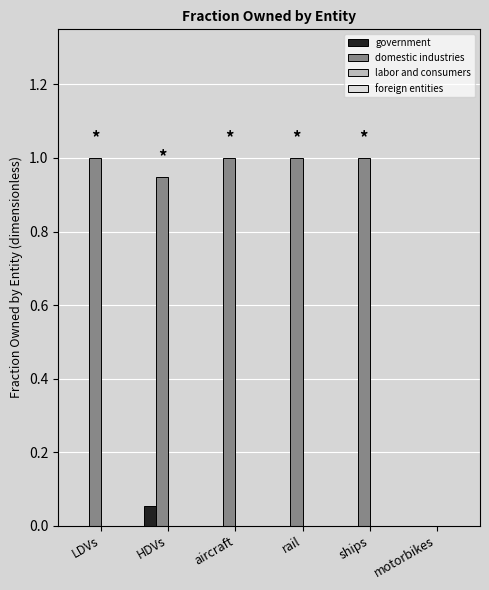

True or false: government has a value of 0.0 at ships.

True